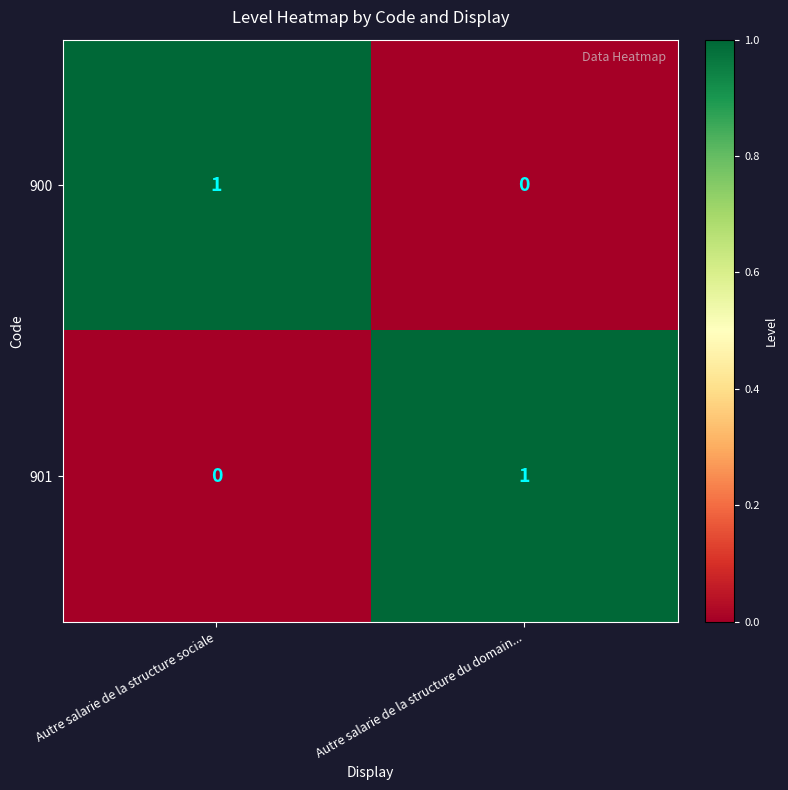

Reading right to left, extract all data points from this chart.

900: 0	1
901: 1	0